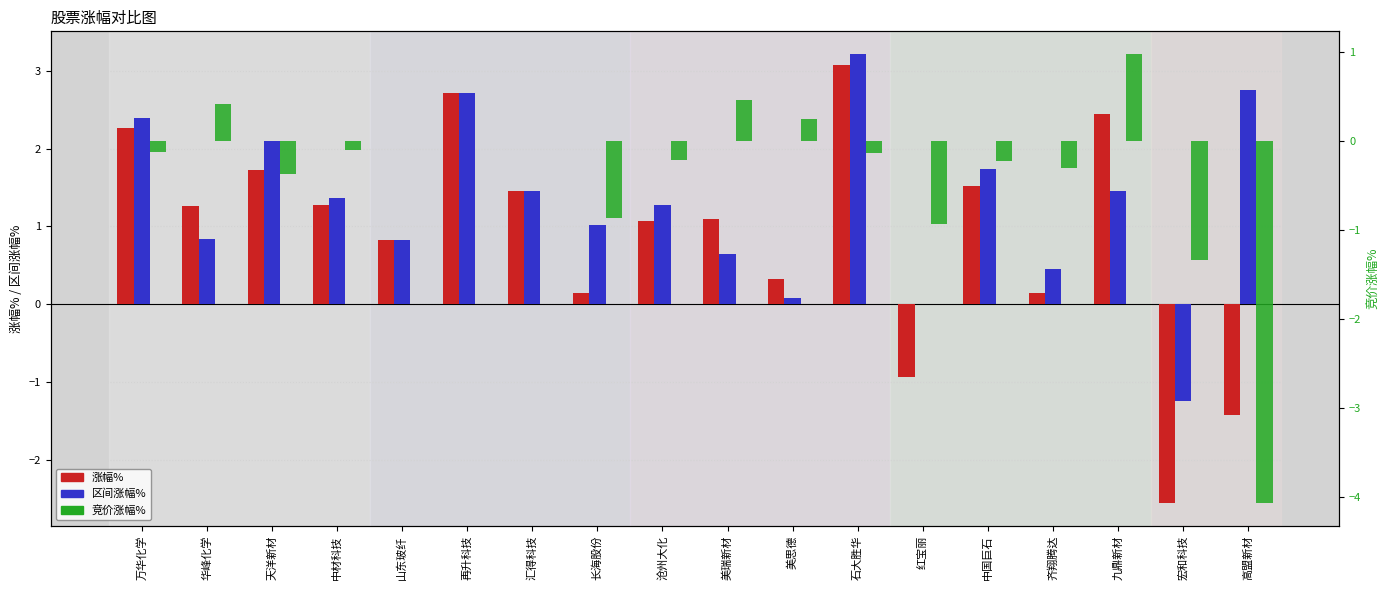

List the series in order of their overall mean, lowest first.

竞价涨幅%, 涨幅%, 区间涨幅%